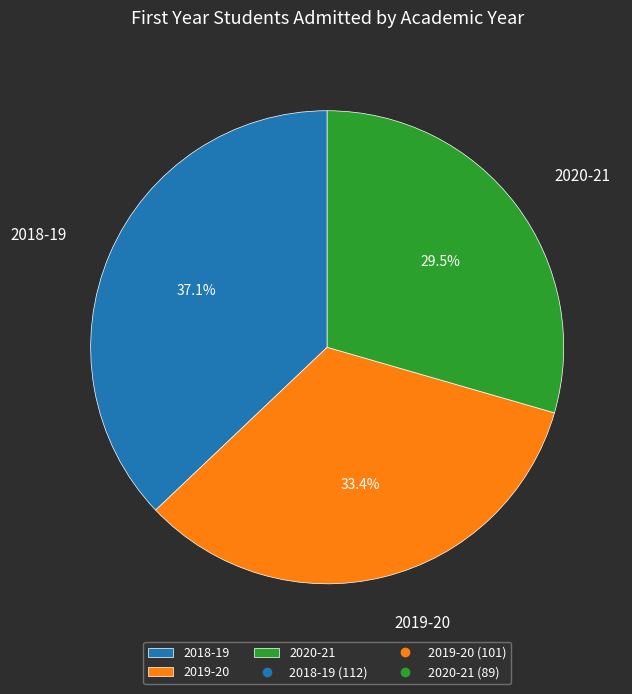

Does any single category account for the majority?

No